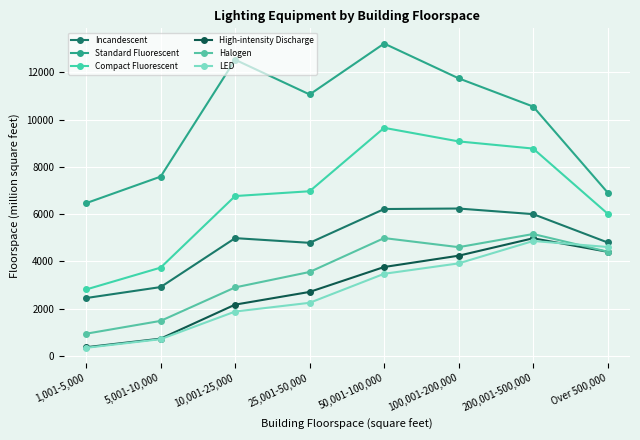

How many intersections are there between Halogen and LED?

1